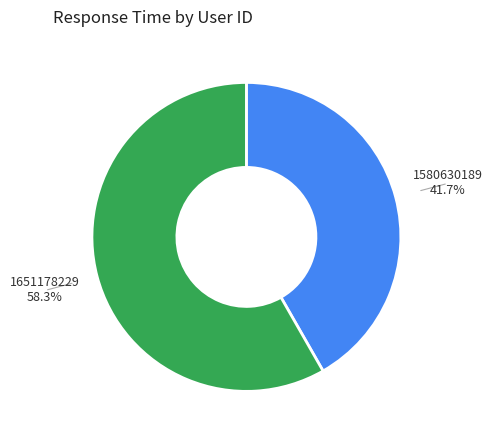

Is there any slice that represents more than half of the pie?

Yes